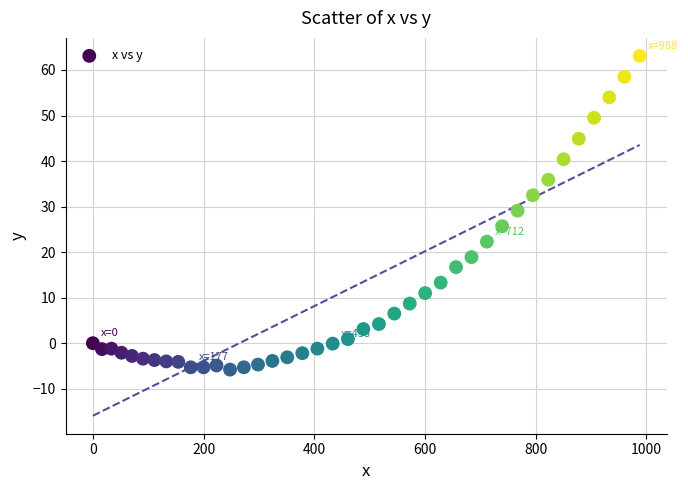

What Y value in the scatter plot is closest to 28?

29.1